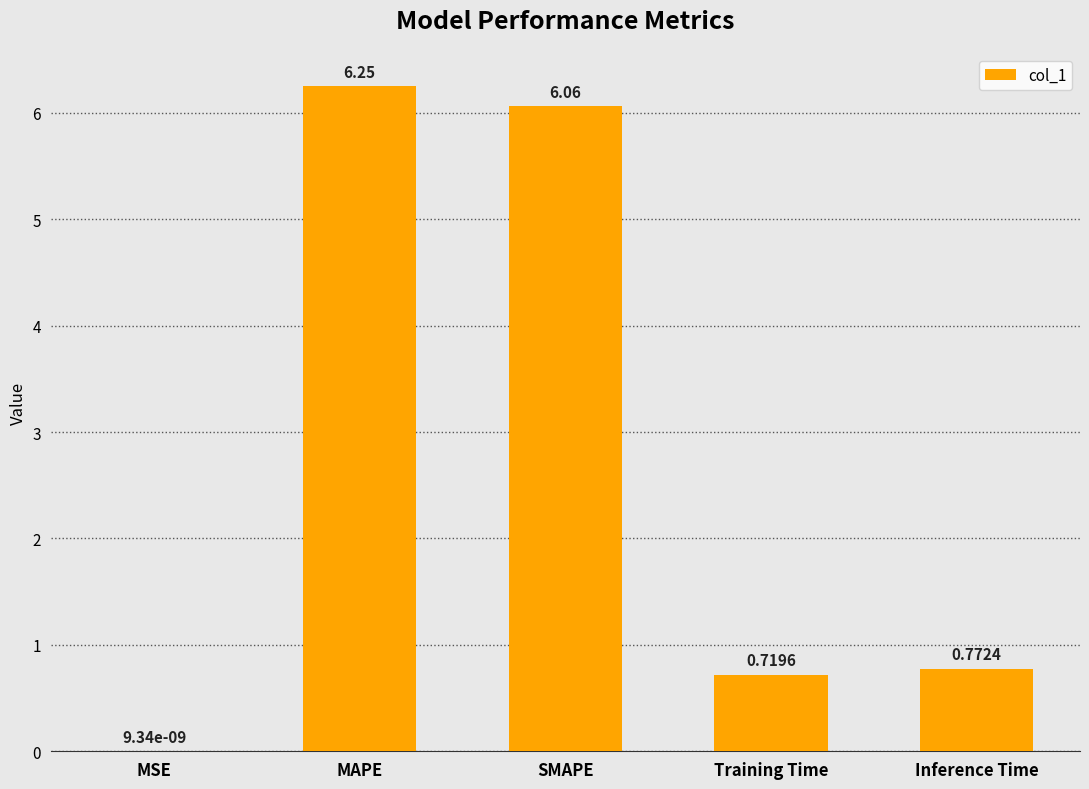

Where is the data nearest to the value 3?

Inference Time